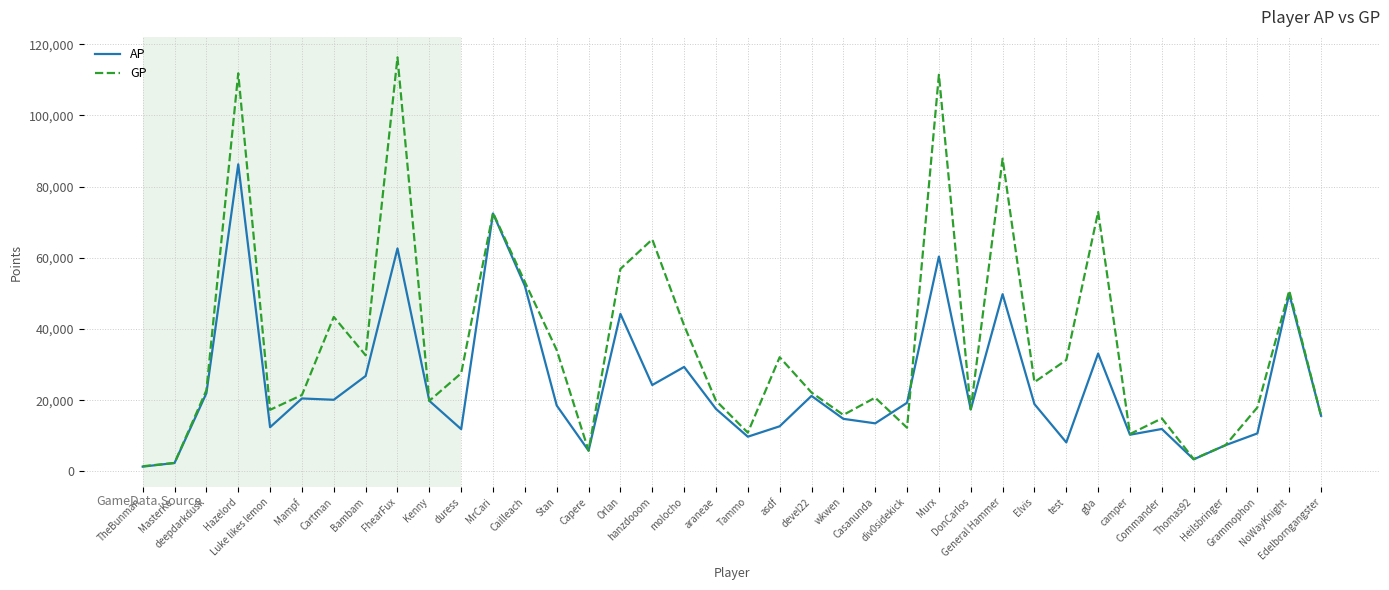

What is the difference between the maximum and minimum values in the AP series?

84922